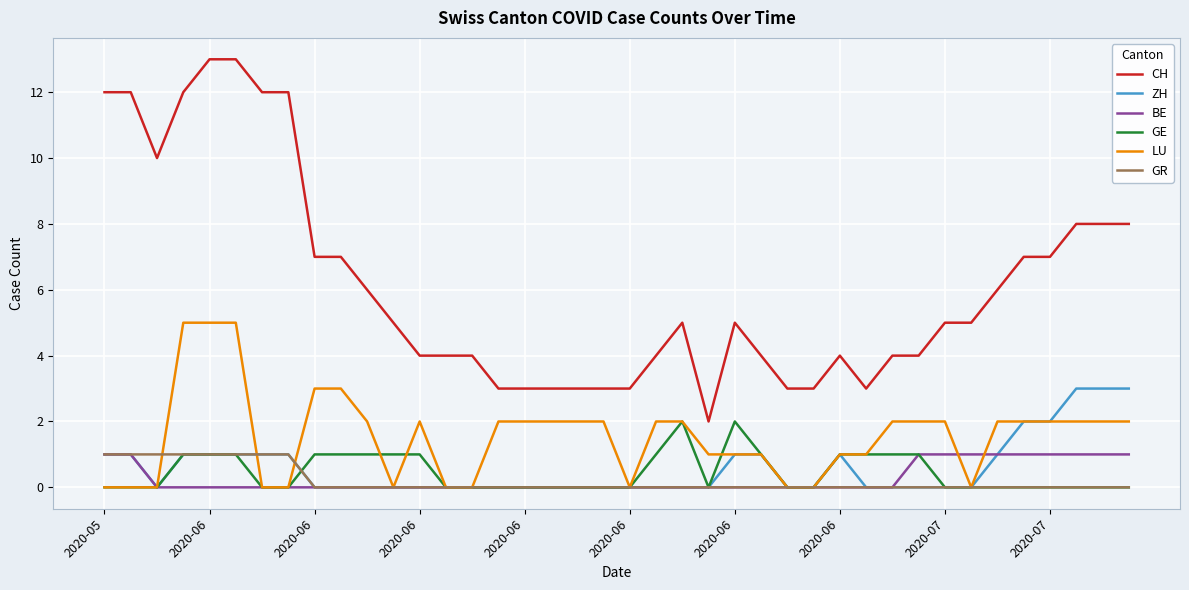

What is the average value of the ZH series?

1